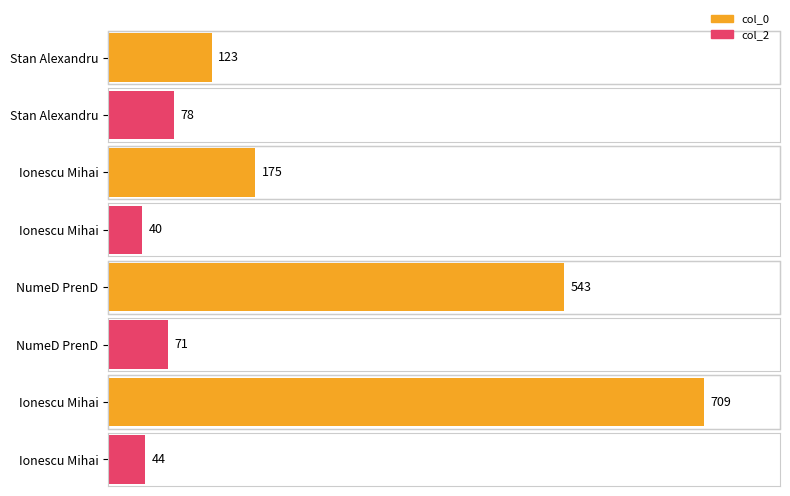

What is the label of the 2nd bar from the right?

NumeD PrenD